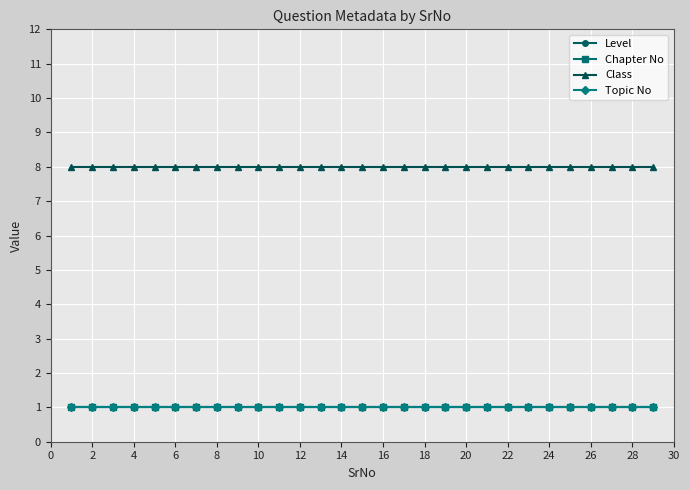

True or false: Chapter No and Class intersect in this chart.

False